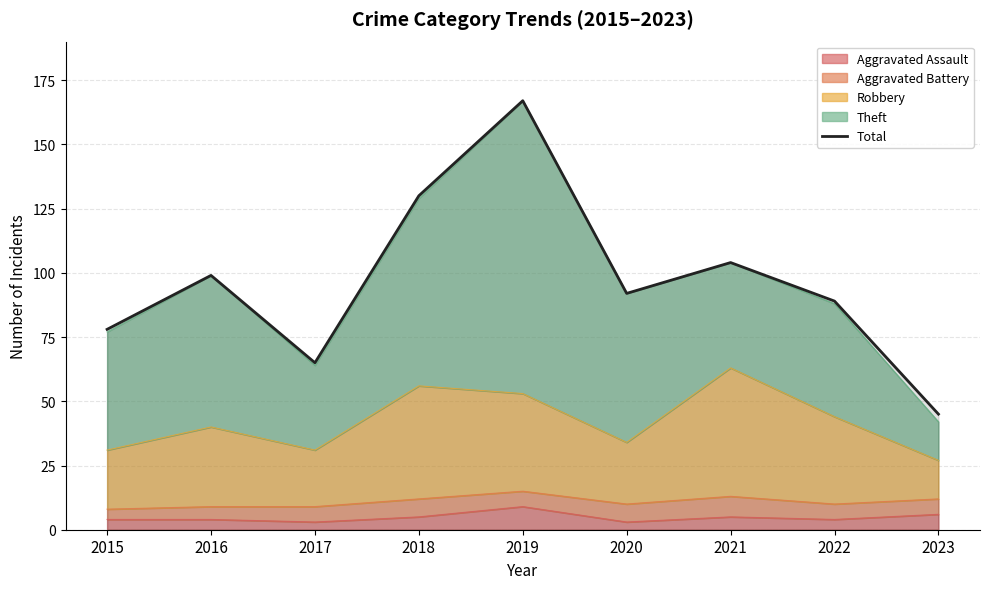

Between 2016 and 2021, which is larger?

2021